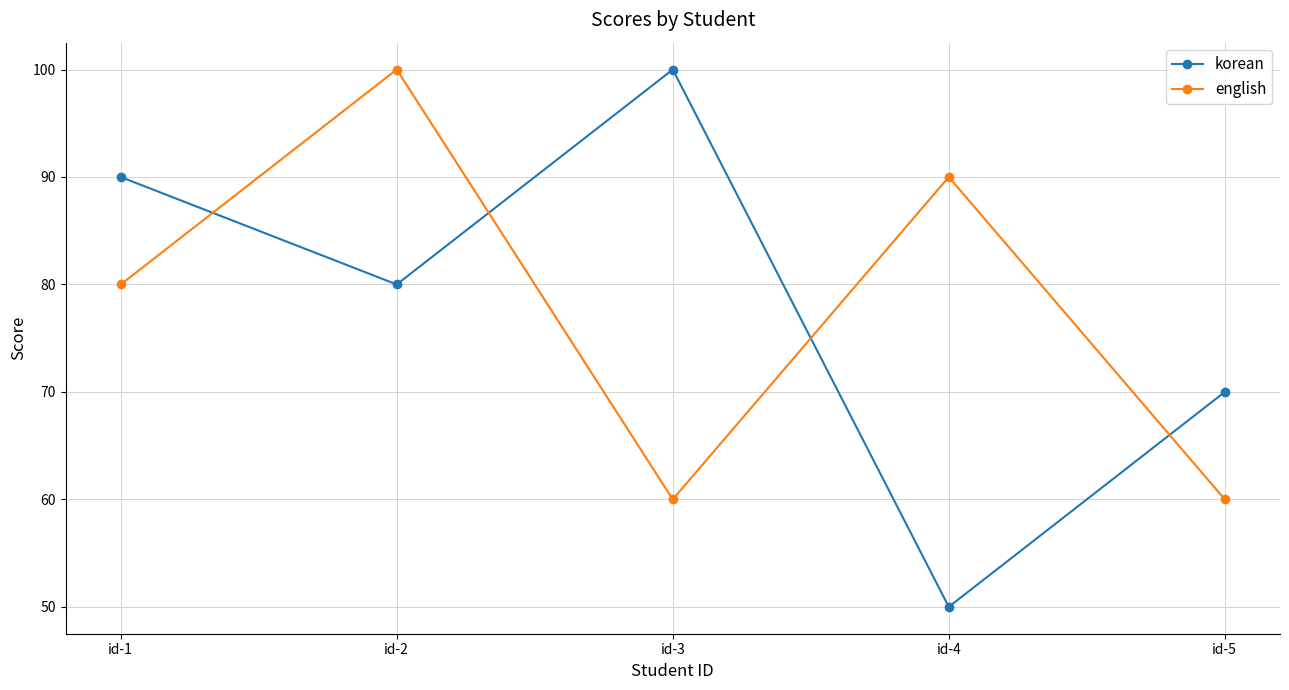

Which series has the largest range (max minus min)?

korean